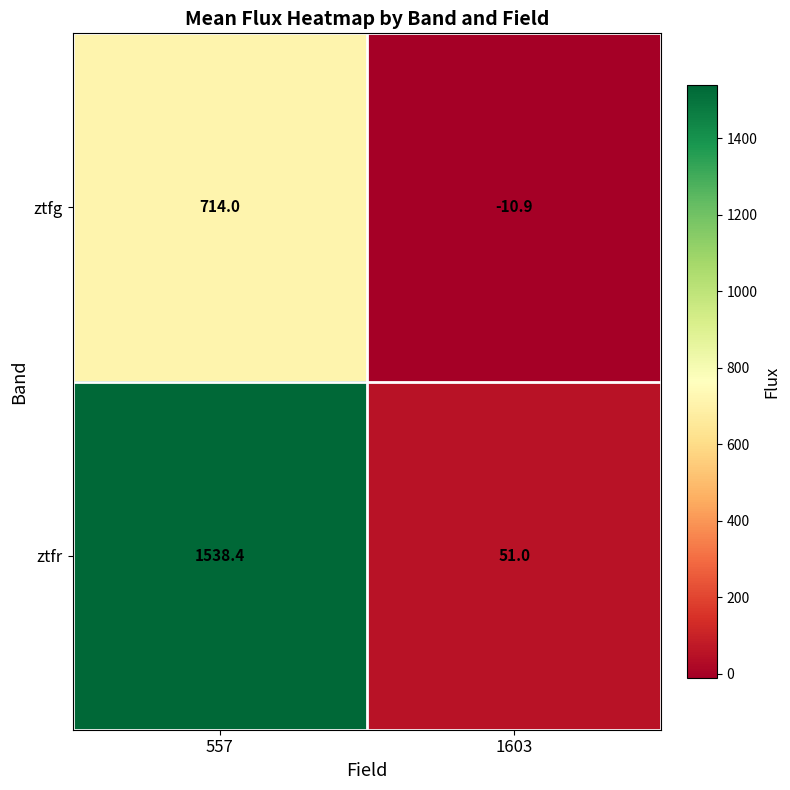

Reading left to right, list all the values displayed in this chart.

ztfg: 557=714.0	1603=-10.9
ztfr: 557=1538.4	1603=51.0